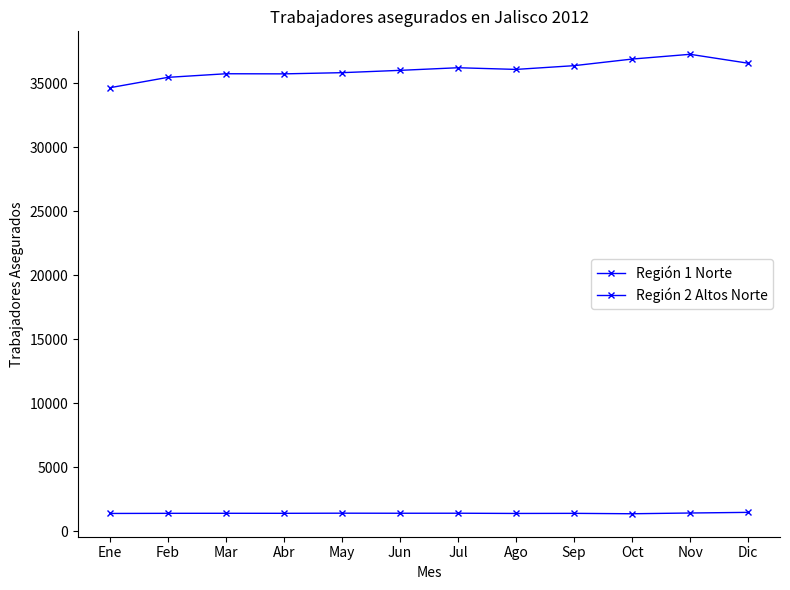

Reading right to left, extract all data points from this chart.

Región 1 Norte: 1491	1441	1383	1414	1407	1424	1422	1427	1417	1419	1416	1406
Región 2 Altos Norte: 36580	37275	36903	36387	36095	36226	36021	35840	35747	35756	35475	34665